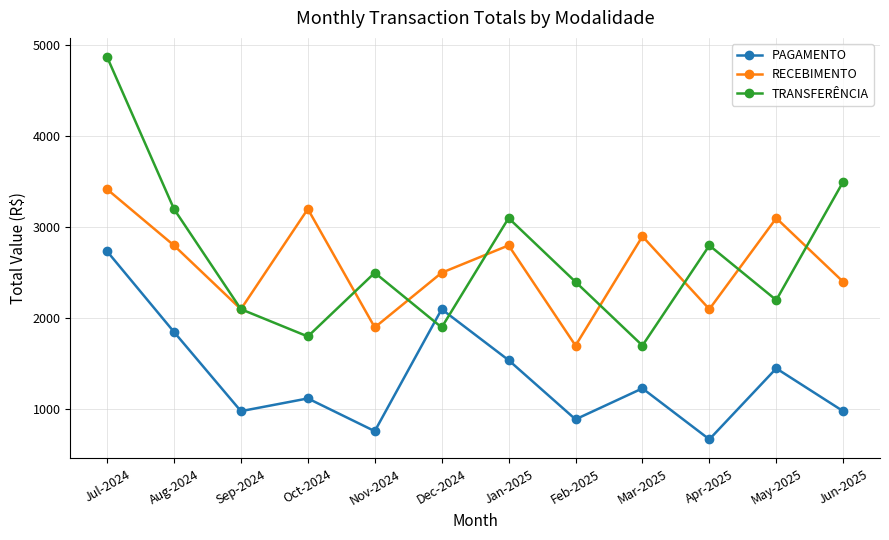

What is the difference between the maximum and minimum values in the TRANSFERÊNCIA series?

3169.1